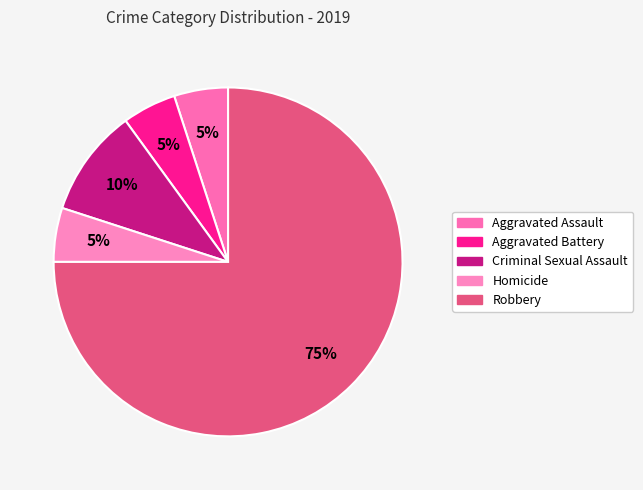

Is it true that Robbery is 75% of the pie?

True